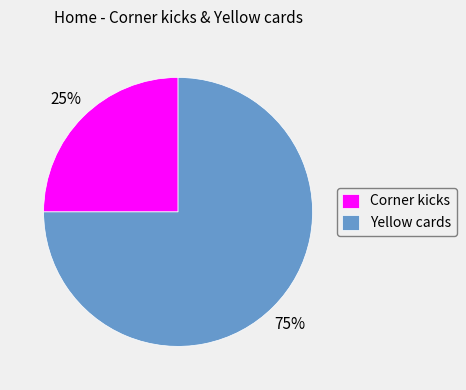

Rank the categories by value from highest to lowest.

Yellow cards, Corner kicks